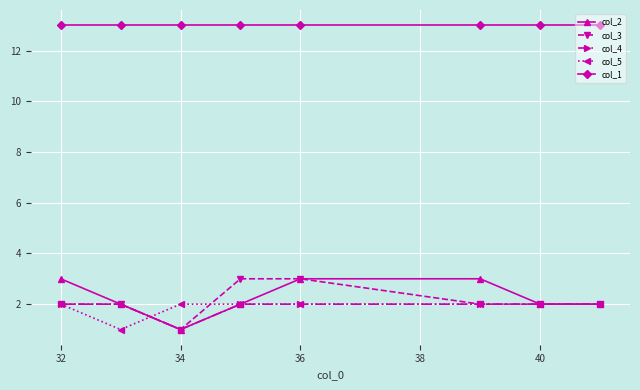

At how many categories does at least one series exceed 5?

8